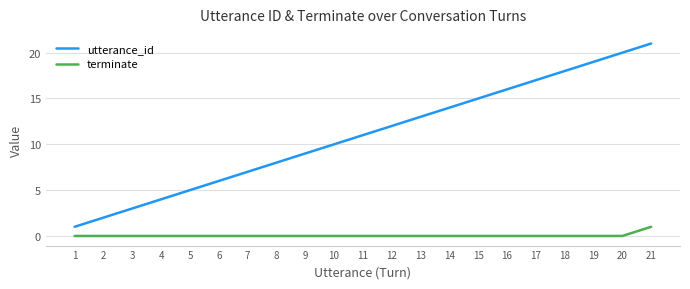

How many series are shown in this chart?

2